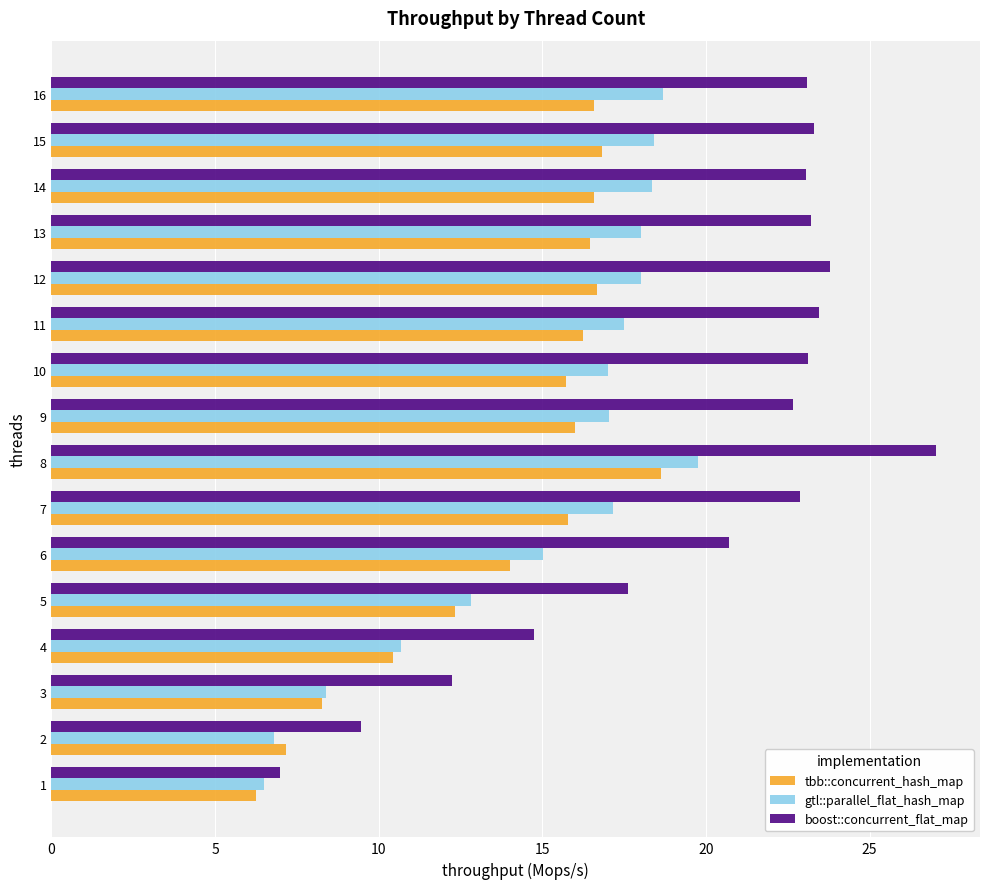

What is the spread (max minus min) of values at 12?

7.1